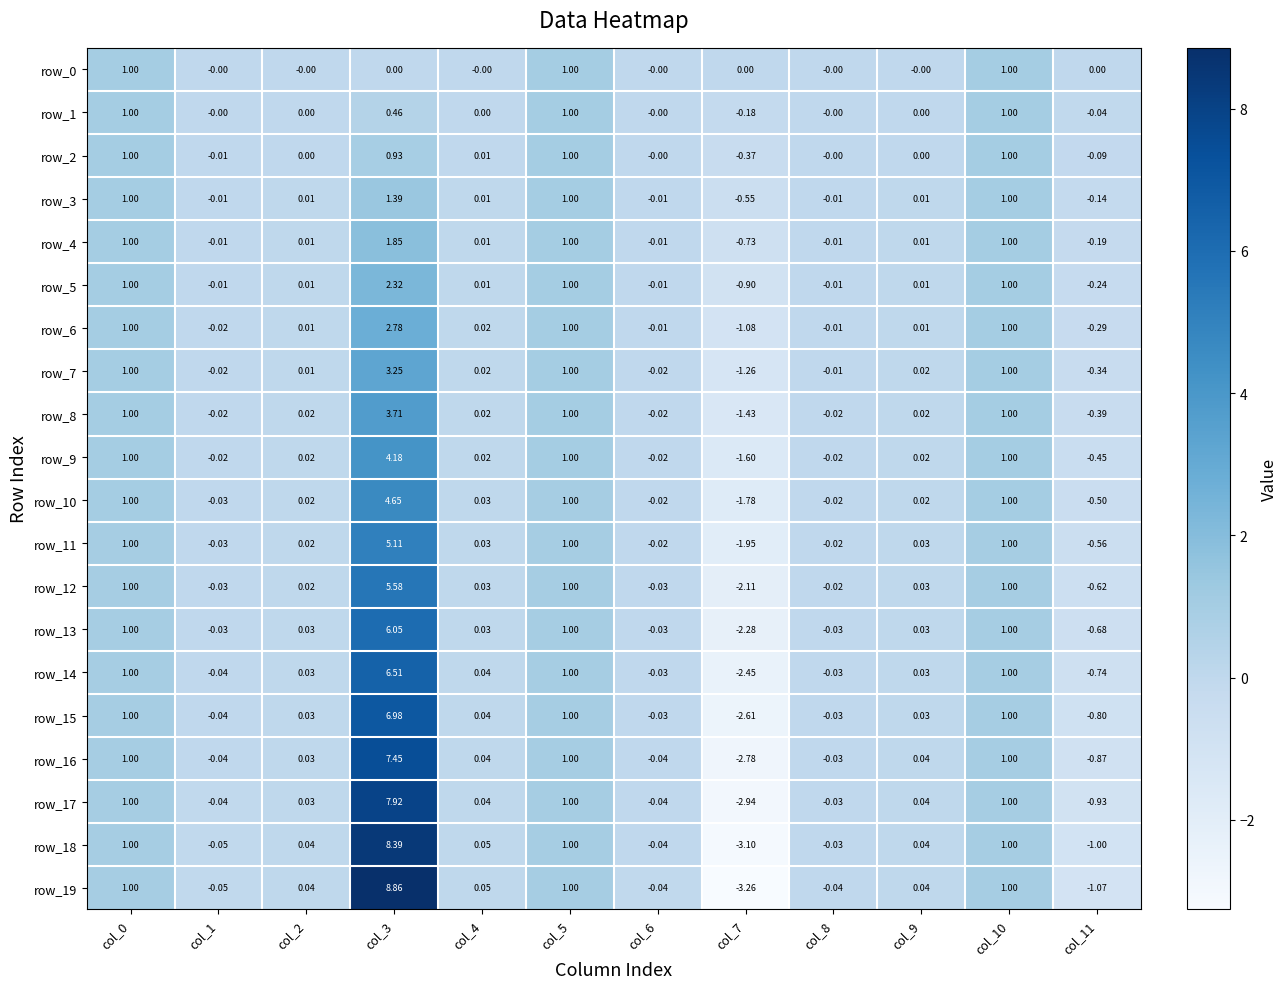

Is the value of row_17 at col_4 greater than the value of row_6 at col_5?

No